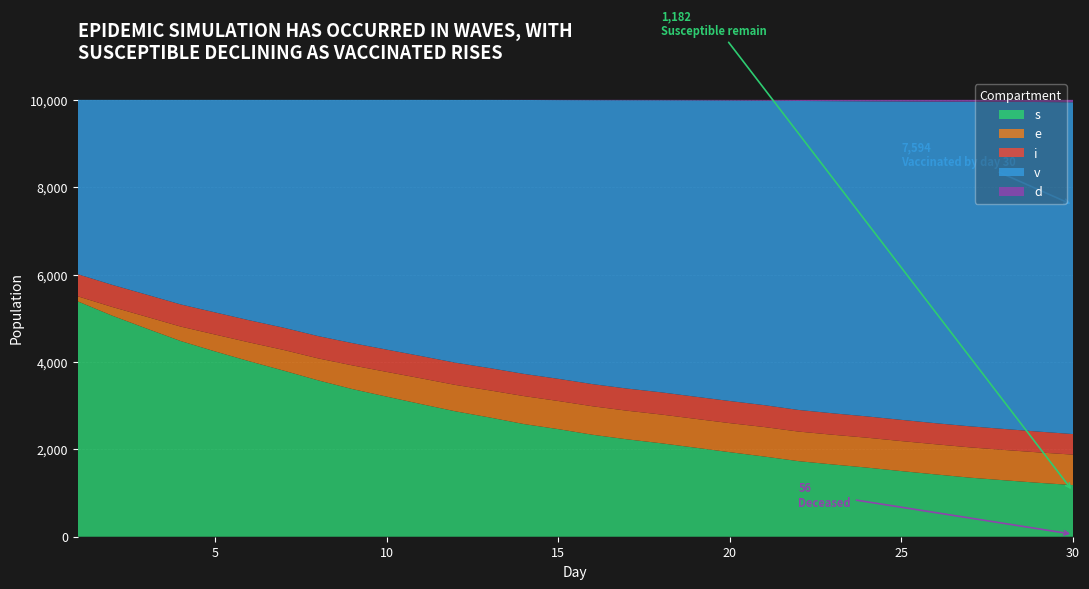

Reading right to left, list all the values displayed in this chart.

s: 1182	1234	1292	1352	1426	1502	1582	1654	1730	1836	1935	2038	2139	2230	2334	2463	2579	2730	2871	3037	3207	3380	3580	3802	4016	4242	4479	4767	5061	5387
e: 697	696	694	693	690	687	684	680	677	675	665	660	658	655	652	644	640	620	604	589	566	542	503	473	431	386	331	269	199	116
i: 471	476	480	482	482	486	488	491	495	501	506	507	508	507	507	508	508	510	509	510	510	510	510	509	507	507	507	507	506	506
v: 7594	7544	7489	7431	7361	7288	7212	7145	7072	6968	6879	6783	6685	6599	6499	6379	6270	6139	6015	5864	5717	5568	5407	5216	5046	4865	4683	4457	4234	3991
d: 56	50	45	42	41	37	34	30	26	20	15	12	10	9	8	6	3	1	0	0	0	0	0	0	0	0	0	0	0	0